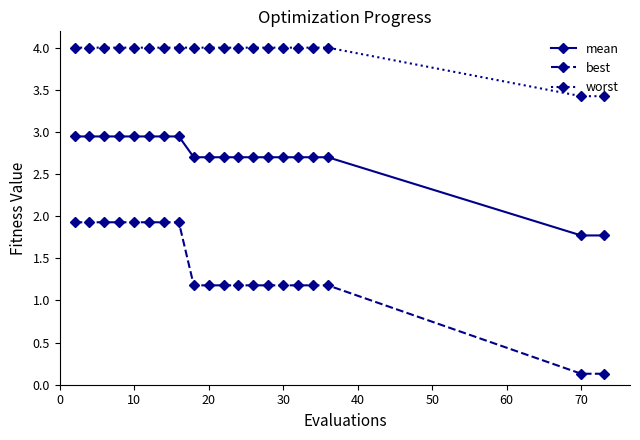

Which series has the widest spread of values?

best